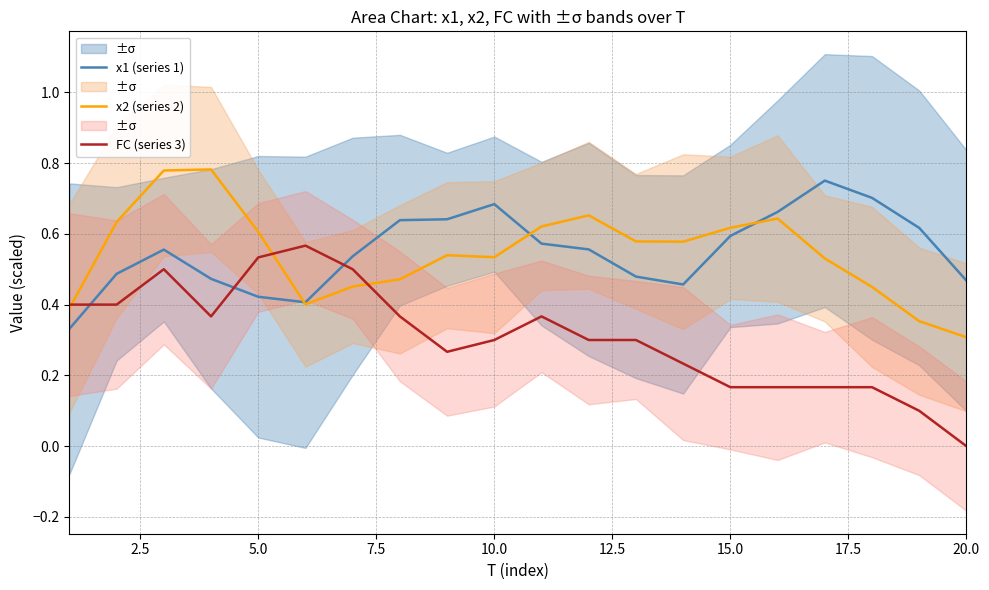

Reading right to left, transcribe all the data shown in this chart.

x1 (series 1): 0.5	0.6	0.7	0.8	0.7	0.6	0.5	0.5	0.6	0.6	0.7	0.6	0.6	0.5	0.4	0.4	0.5	0.6	0.5	0.3
x2 (series 2): 0.3	0.4	0.5	0.5	0.6	0.6	0.6	0.6	0.7	0.6	0.5	0.5	0.5	0.5	0.4	0.6	0.8	0.8	0.6	0.4
FC (series 3): 0.0	0.1	0.2	0.2	0.2	0.2	0.2	0.3	0.3	0.4	0.3	0.3	0.4	0.5	0.6	0.5	0.4	0.5	0.4	0.4